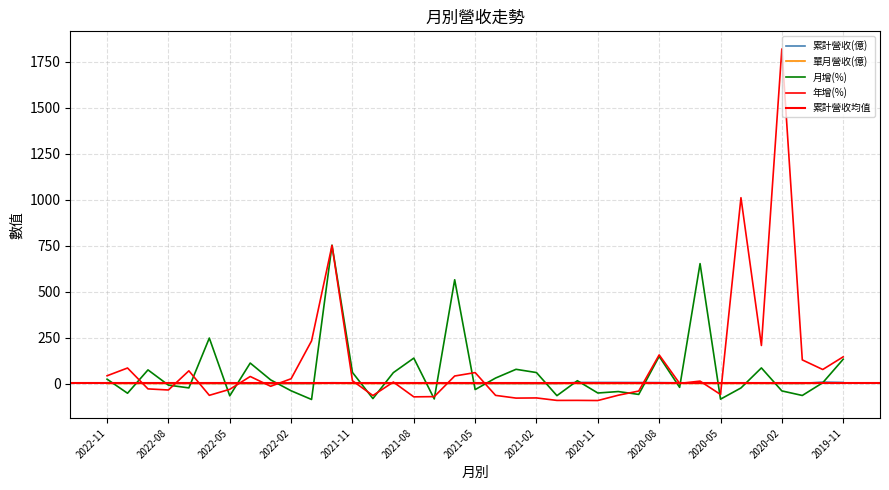

What position from the right is 2021-07?

21